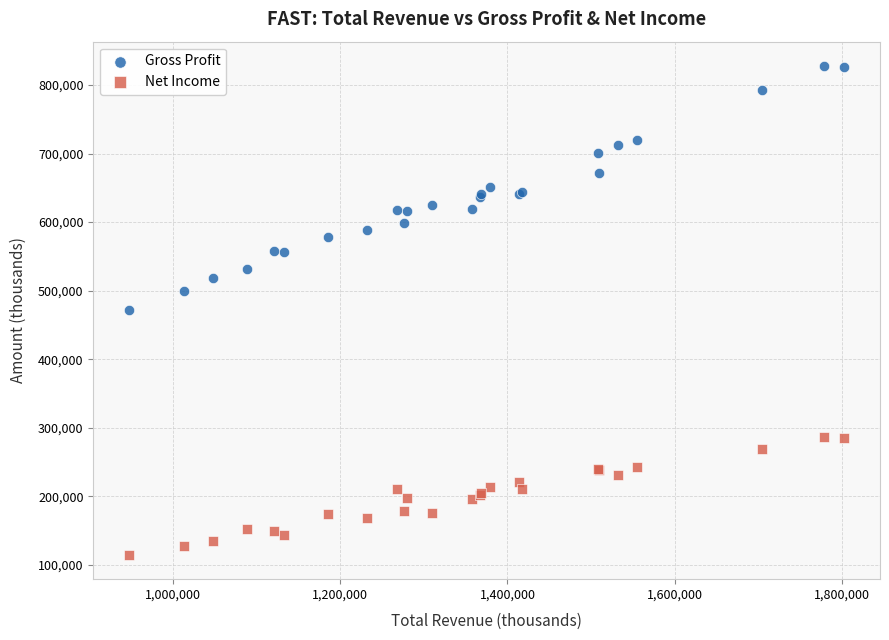

Which series reaches the maximum Y coordinate?

Gross Profit